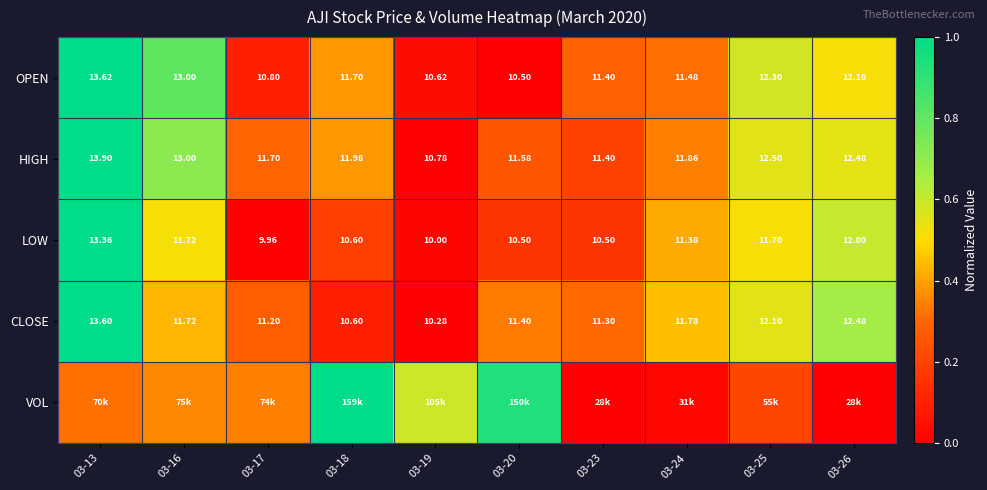

Is the value of LOW at 03-26 greater than the value of CLOSE at 03-20?

Yes